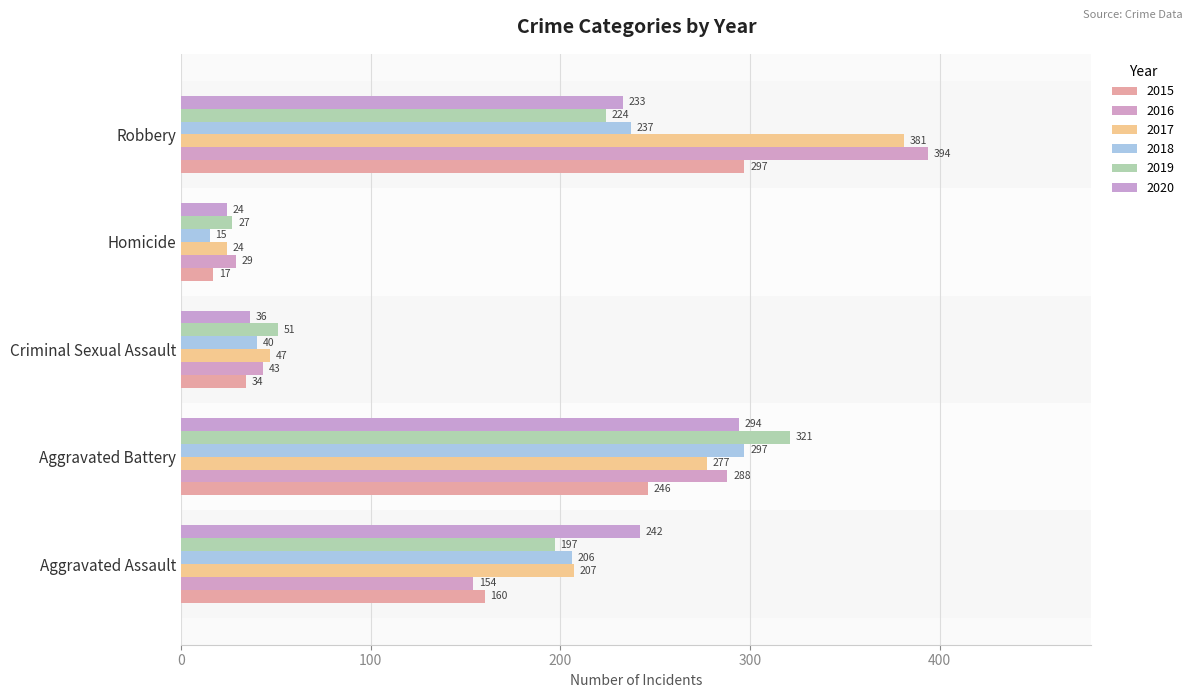

How many data points in 2019 are less than 197?

2